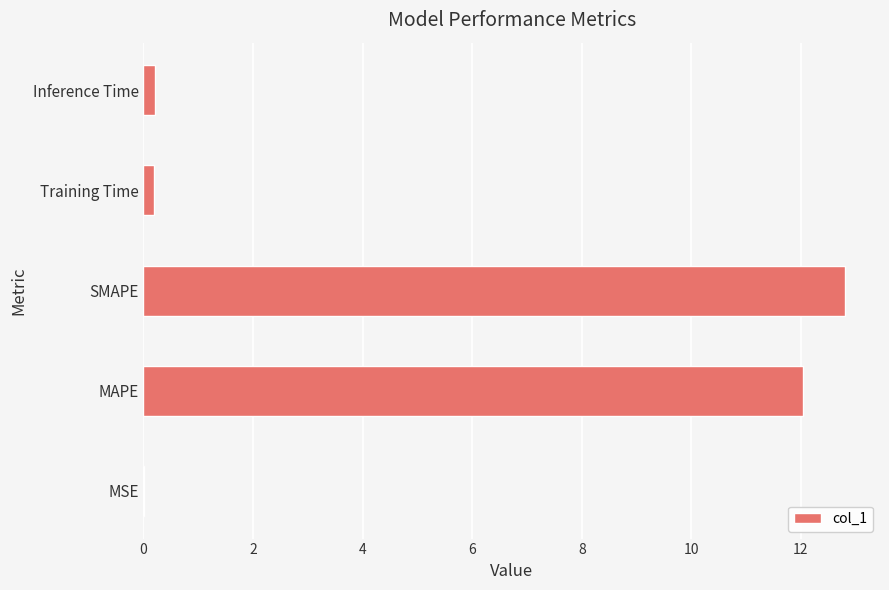

Count the number of categories in the chart.

5